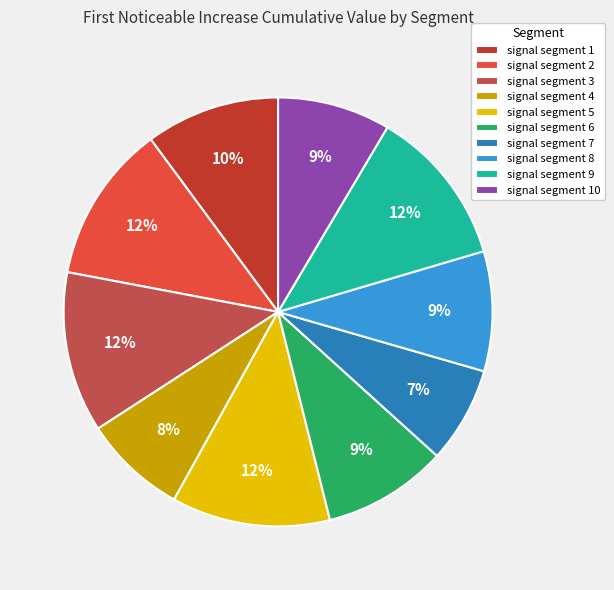

Combined, do signal segment 3 and signal segment 8 account for over 50%?

No